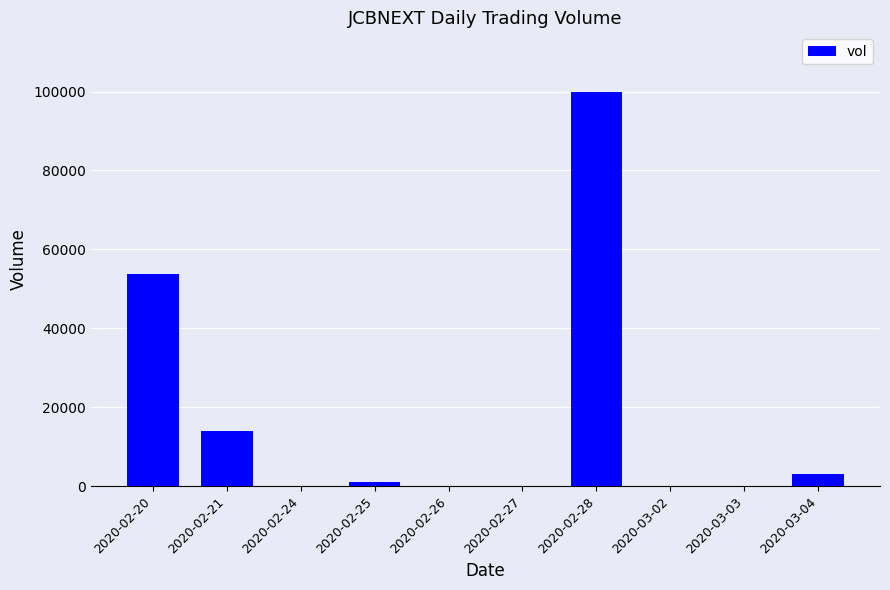

The chart shows a value of 94078 at 2020-02-20. True or false?

False